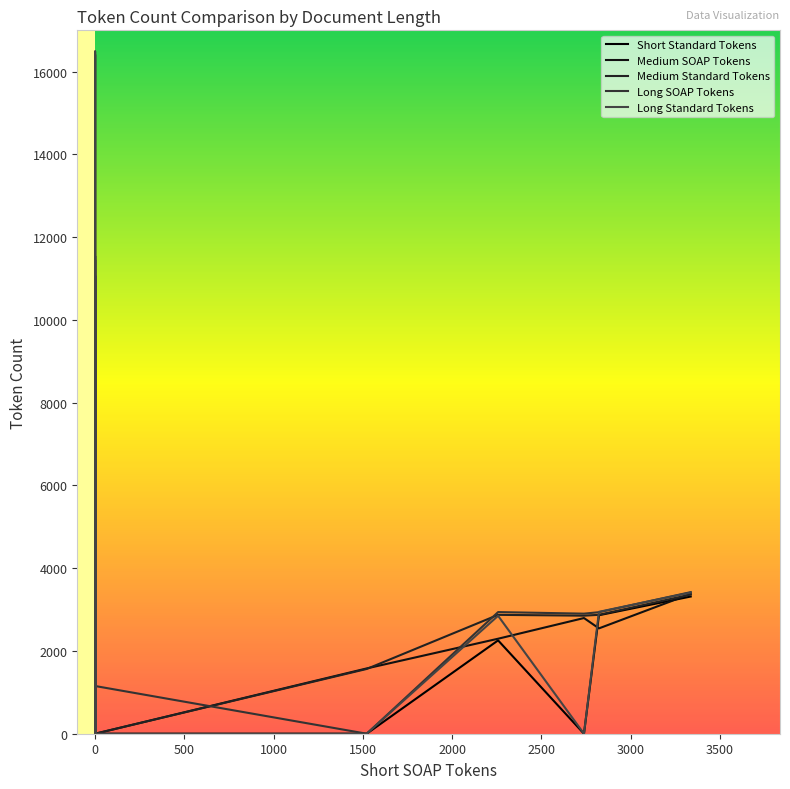

Does the chart display data point markers on the line(s)?

No